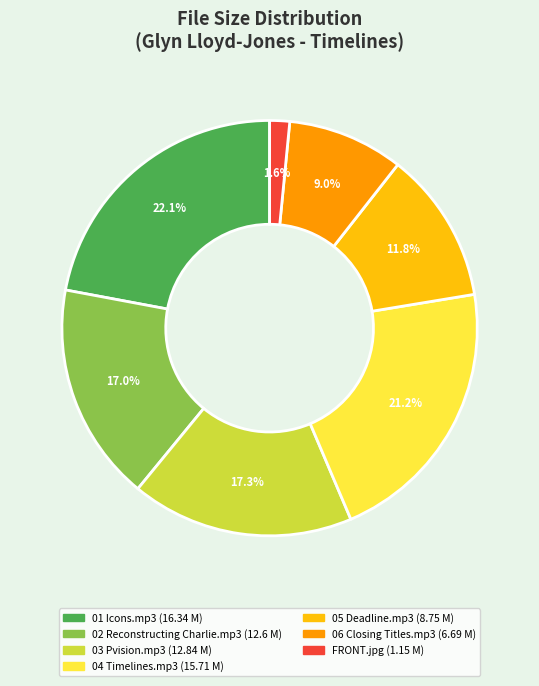

How many segments does this pie chart have?

7